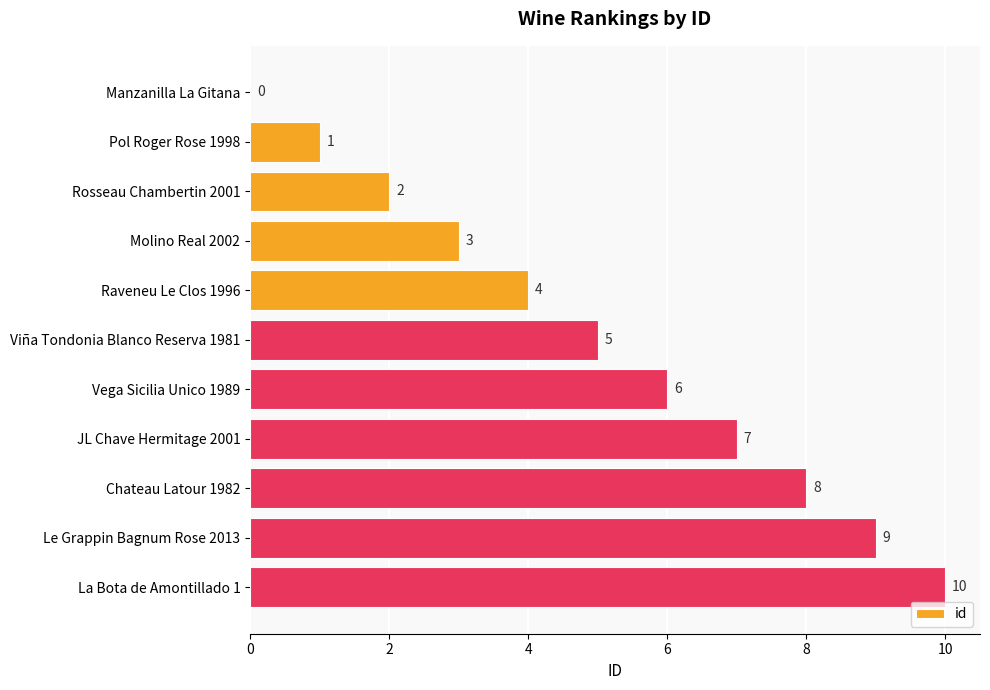

How many values are between 2 and 8?

7